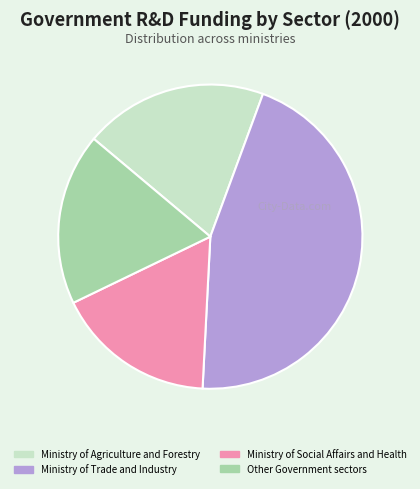

What is the largest slice in the pie chart?

Ministry of Trade and Industry